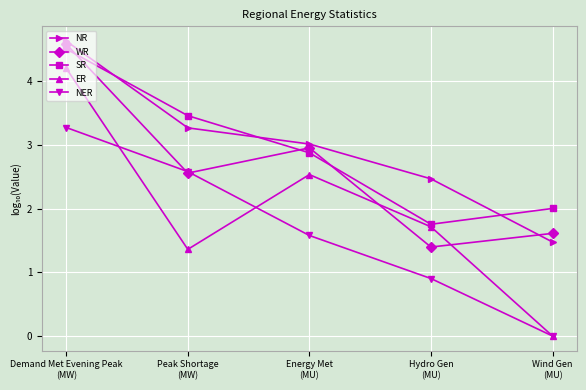

Reading left to right, transcribe all the data shown in this chart.

NR: Demand Met Evening Peak
(MW)=4.6	Peak Shortage
(MW)=3.3	Energy Met
(MU)=3.0	Hydro Gen
(MU)=2.5	Wind Gen
(MU)=1.5
WR: Demand Met Evening Peak
(MW)=4.6	Peak Shortage
(MW)=2.6	Energy Met
(MU)=3.0	Hydro Gen
(MU)=1.4	Wind Gen
(MU)=1.6
SR: Demand Met Evening Peak
(MW)=4.5	Peak Shortage
(MW)=3.5	Energy Met
(MU)=2.9	Hydro Gen
(MU)=1.8	Wind Gen
(MU)=2.0
ER: Demand Met Evening Peak
(MW)=4.2	Peak Shortage
(MW)=1.4	Energy Met
(MU)=2.5	Hydro Gen
(MU)=1.7	Wind Gen
(MU)=0.0
NER: Demand Met Evening Peak
(MW)=3.3	Peak Shortage
(MW)=2.6	Energy Met
(MU)=1.6	Hydro Gen
(MU)=0.9	Wind Gen
(MU)=0.0